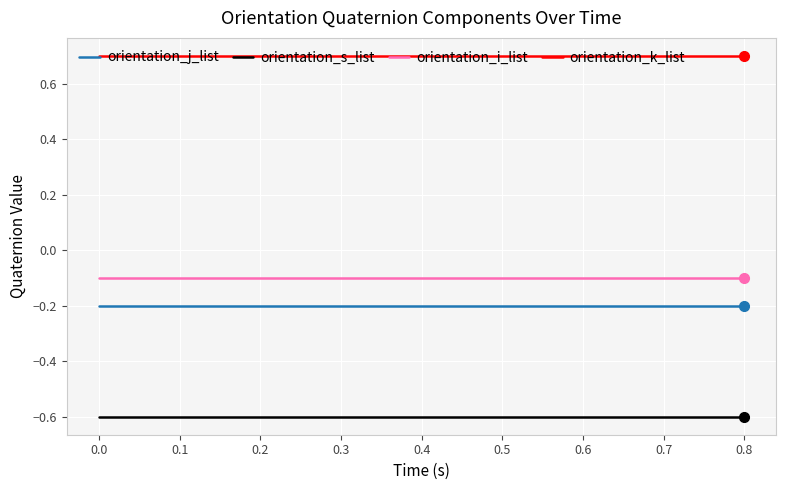

True or false: orientation_i_list and orientation_s_list intersect in this chart.

False